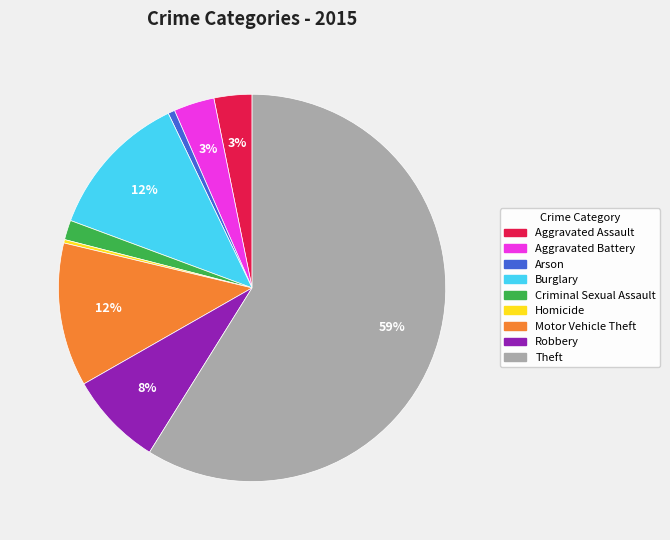

Combined, do Motor Vehicle Theft and Aggravated Battery account for over 50%?

No